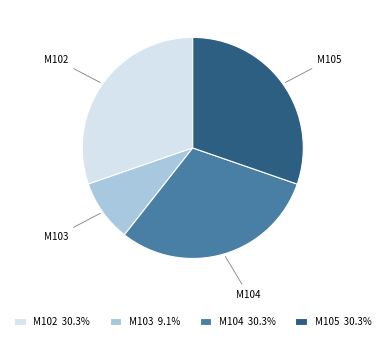

Is the sum of M104 and M102 greater than half?

Yes